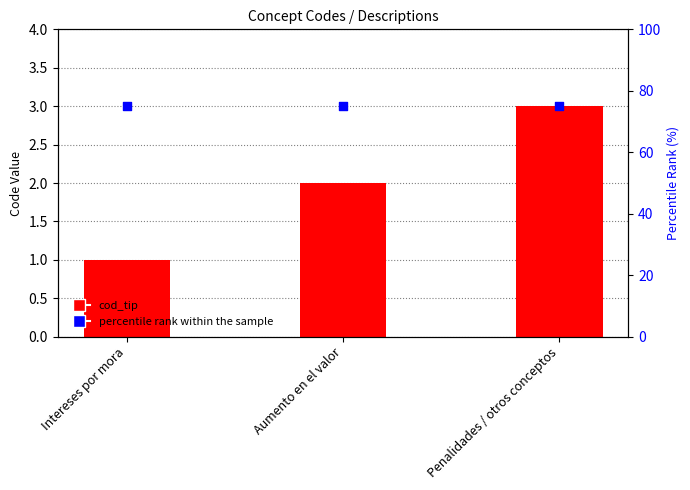

What is the total value across all series at Aumento en el valor?

77